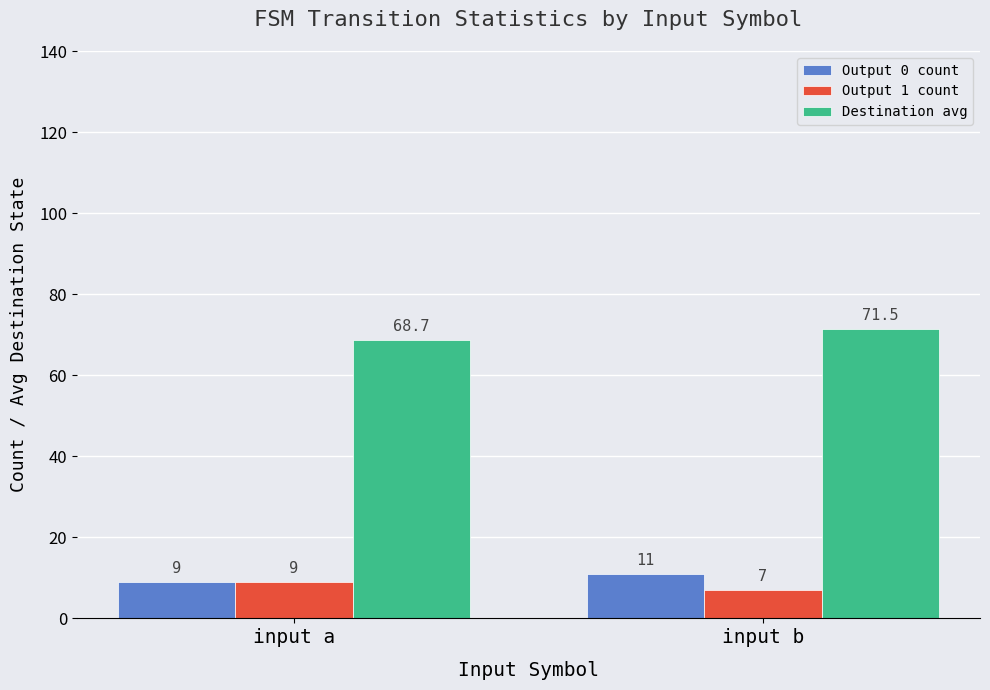

At how many categories does at least one series exceed 51?

2